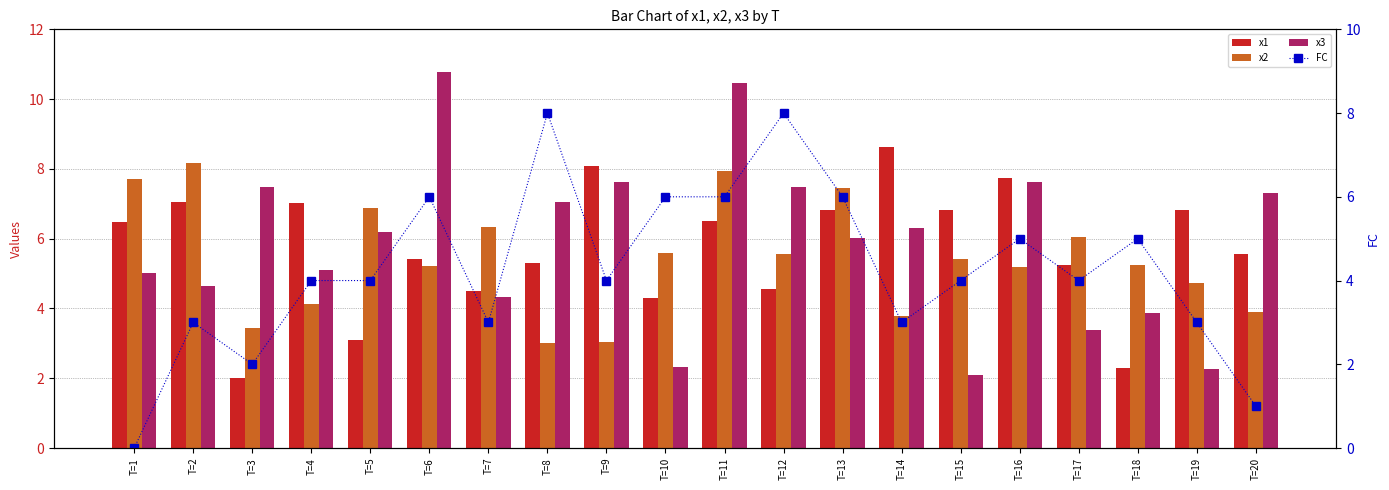

At how many categories does at least one series exceed 4?

20